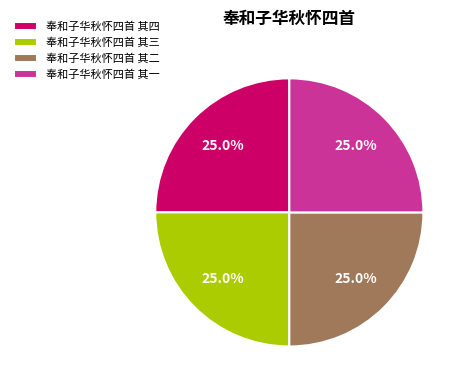

Approximately how many times larger is the value at 奉和子华秋怀四首 其二 compared to 奉和子华秋怀四首 其一?

1.0